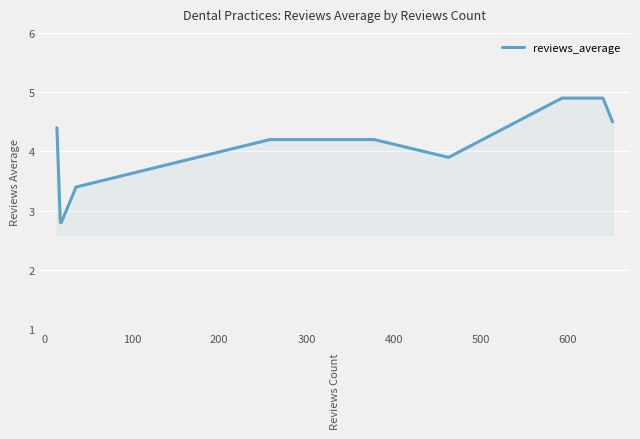

Reading left to right, what are all the values shown in this chart?

4.4	2.8	2.8	3.4	4.2	4.2	3.9	4.9	4.9	4.5